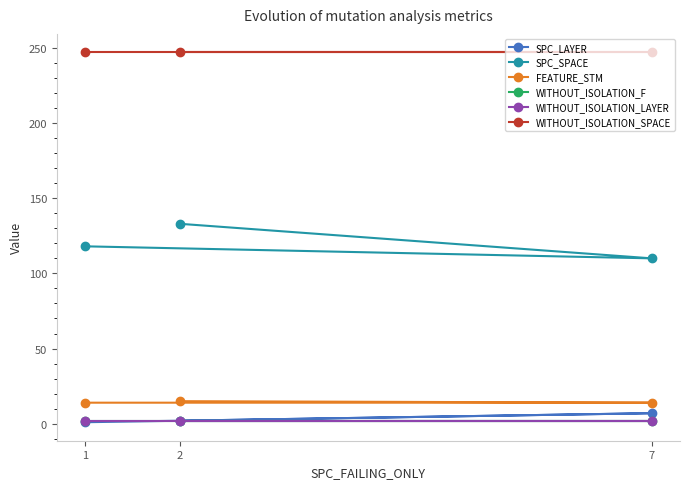

How many lines are shown in the chart?

6